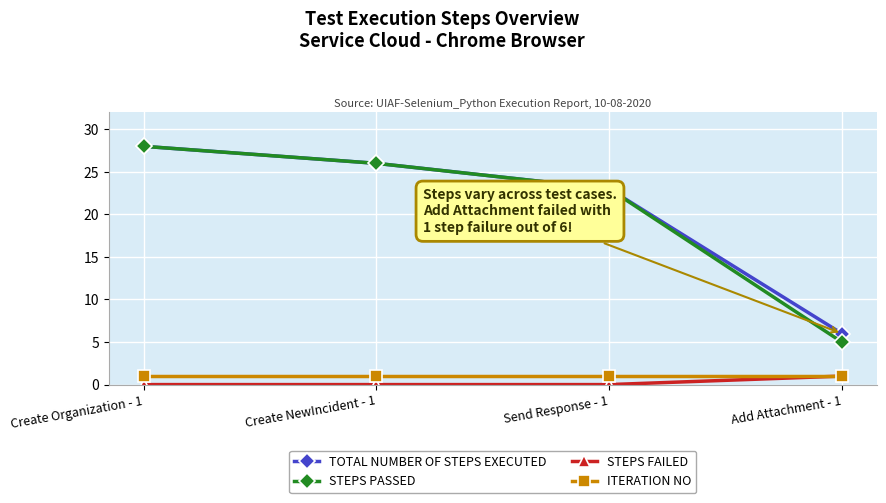

What is the label of the 1st point from the right?

Add Attachment - 1